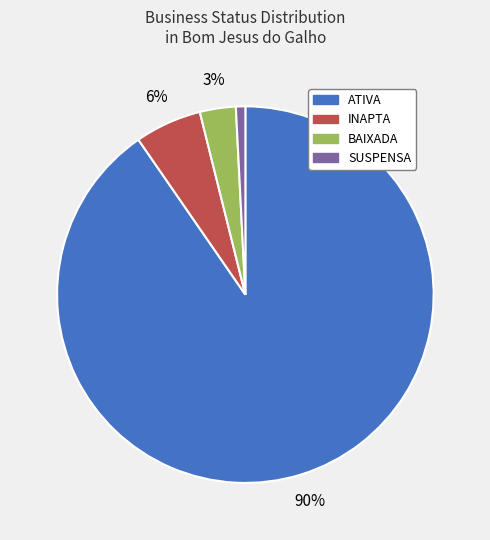

Is it true that INAPTA is 14% of the pie?

False